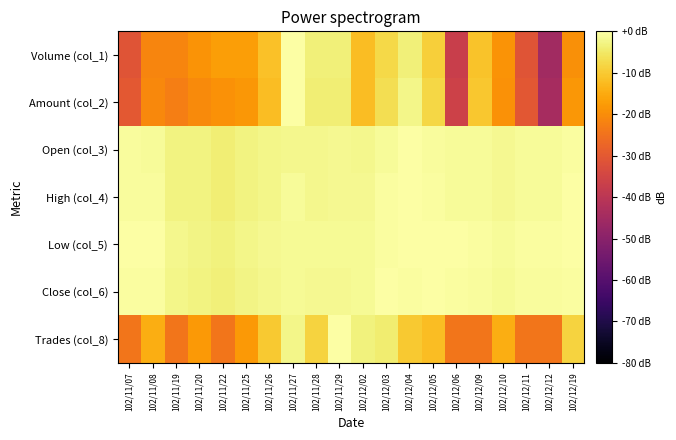

Which has a higher value, 102/12/11 or 102/11/22?

102/11/22